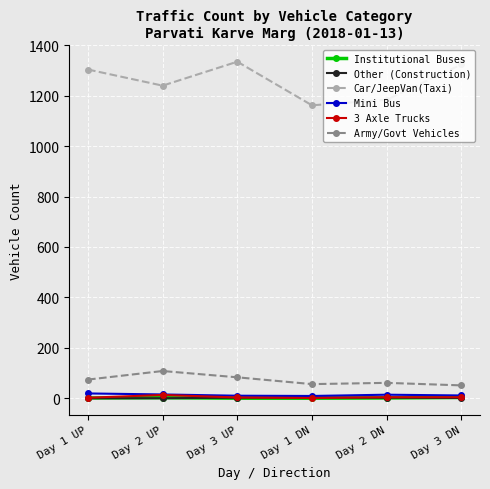

What position from the left is Day 3 UP?

3